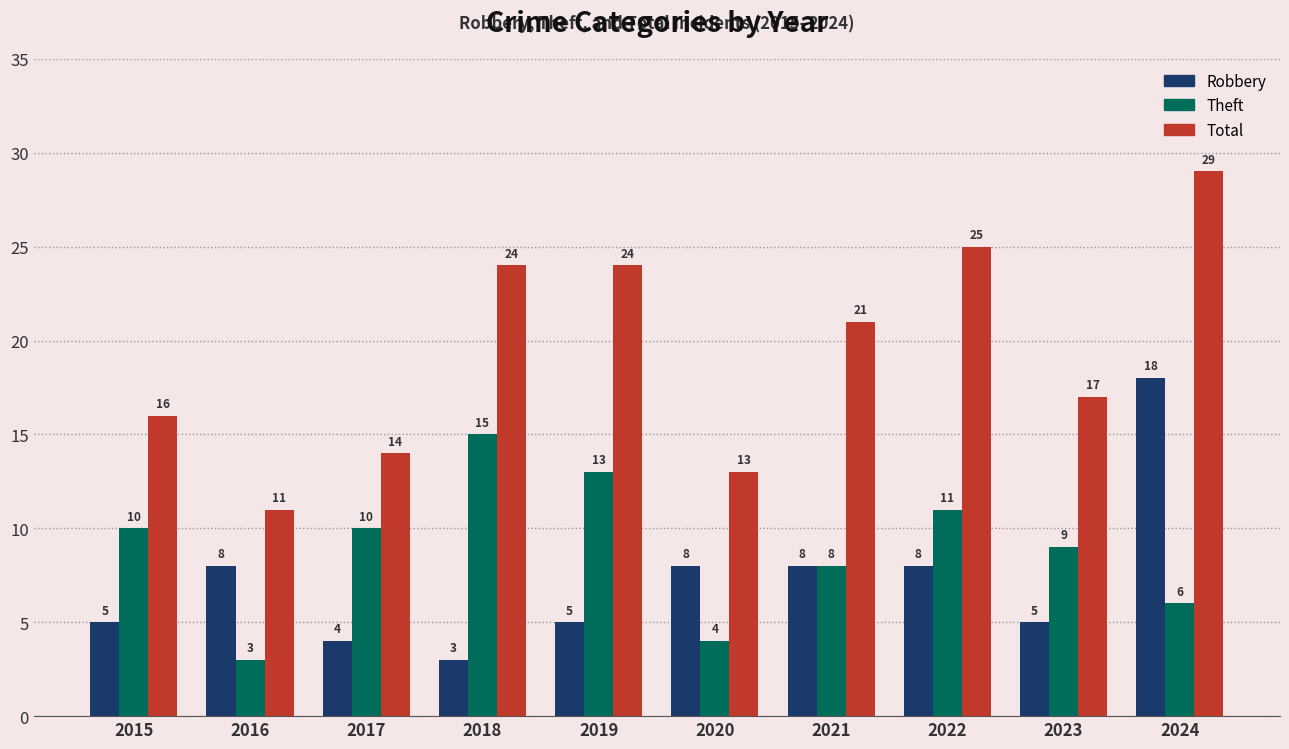

What is the highest value of the Total series?

29